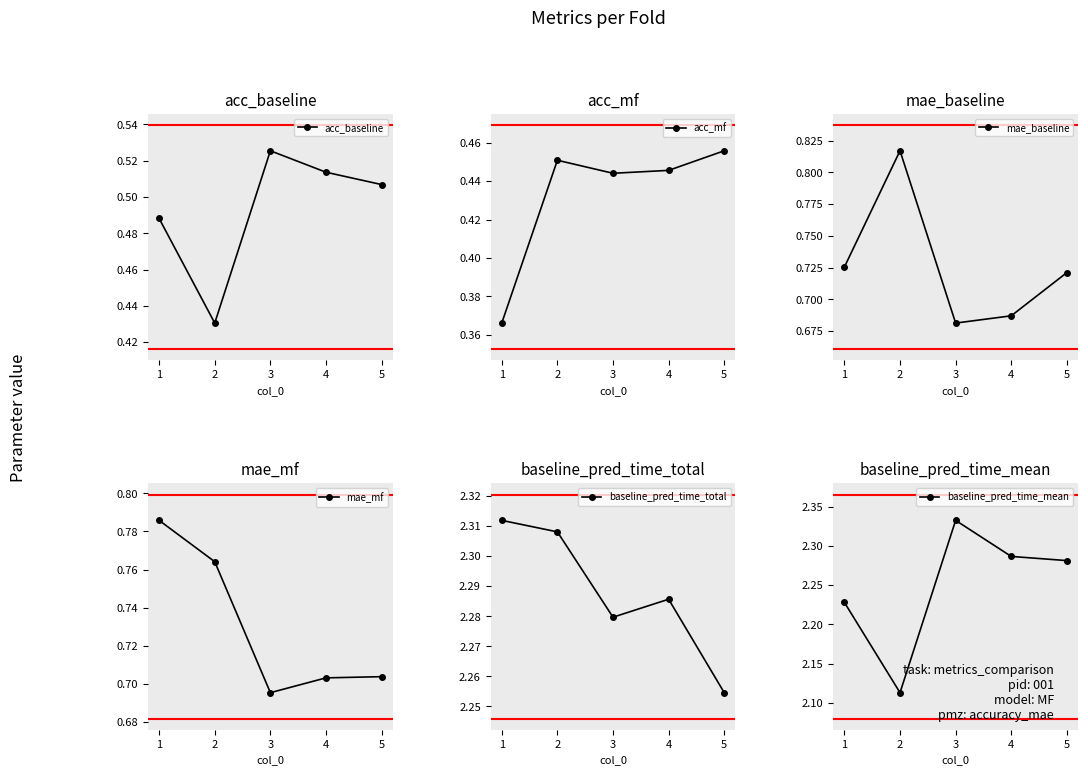

Rank the series by their maximum value, from lowest to highest.

acc_mf, acc_baseline, mae_mf, mae_baseline, baseline_pred_time_total, baseline_pred_time_mean